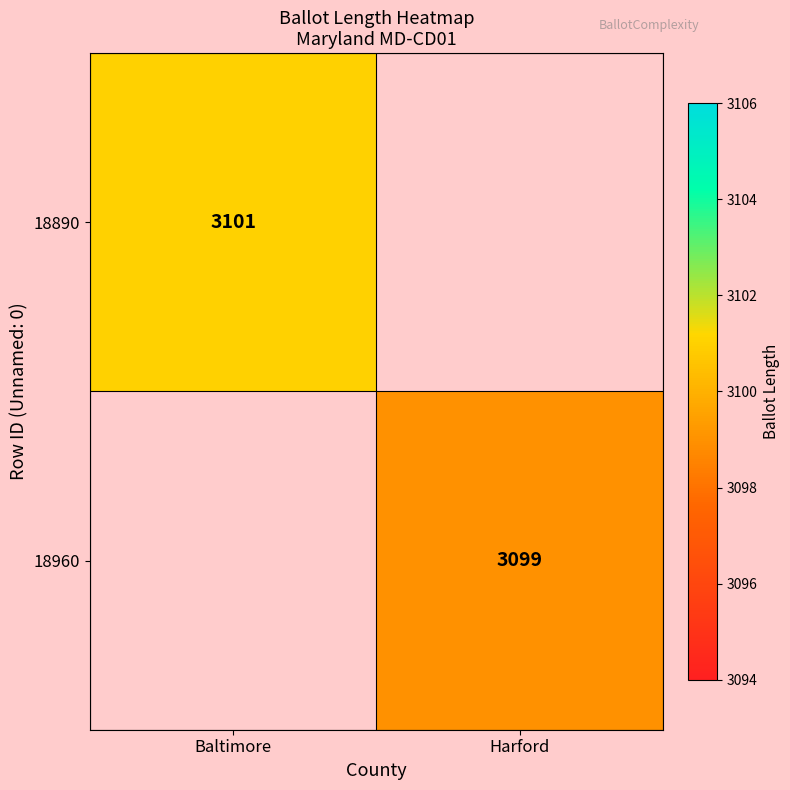

True or false: 18960 has a value of 625.3 at Harford.

False